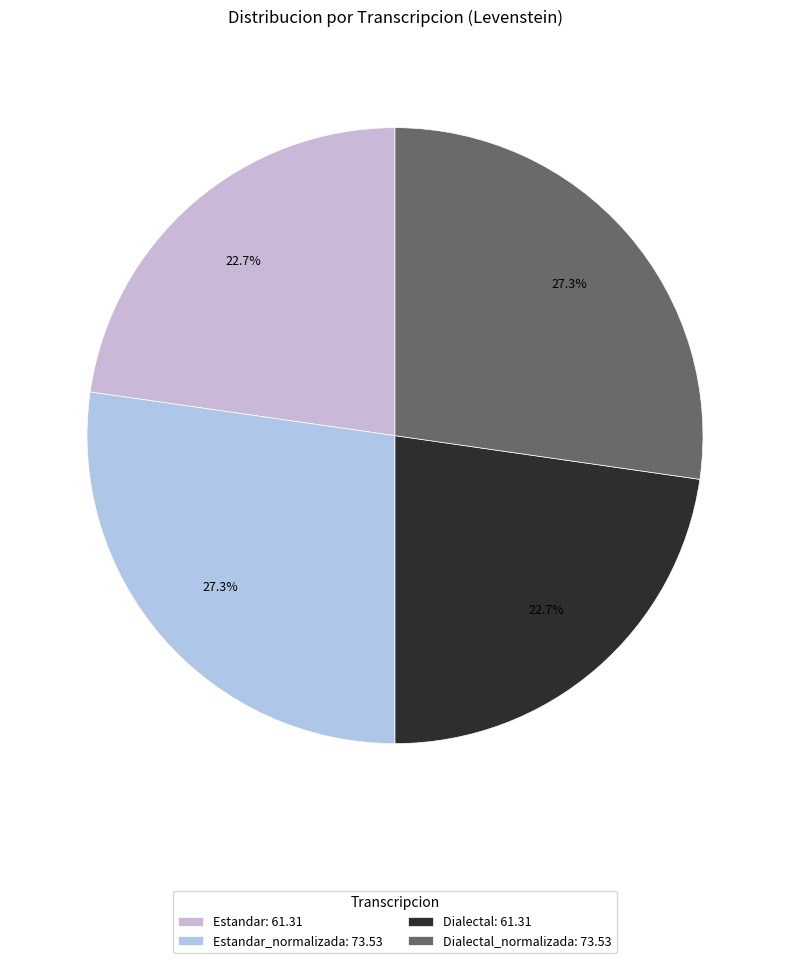

To the nearest percent, what is the difference between the largest and smallest slice percentages?

5%